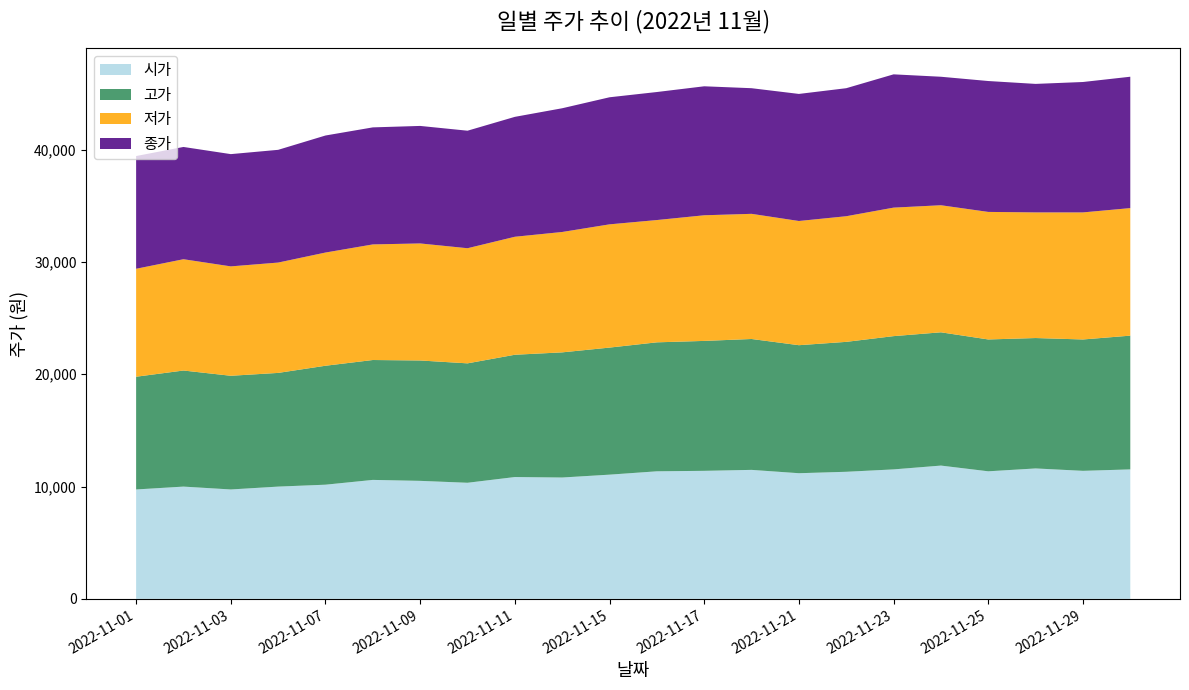

Reading right to left, list all the values displayed in this chart.

시가: 11529	11401	11614	11359	11869	11529	11316	11189	11486	11401	11359	11061	10806	10848	10338	10508	10593	10167	9997	9742	9997	9742
고가: 11912	11699	11614	11742	11869	11869	11571	11401	11657	11571	11486	11316	11146	10891	10635	10721	10678	10593	10125	10125	10338	10040
저가: 11359	11316	11189	11359	11316	11444	11189	11061	11146	11189	10891	10976	10721	10508	10253	10423	10295	10082	9827	9742	9912	9614
종가: 11700	11614	11444	11657	11444	11870	11402	11317	11189	11487	11402	11317	11019	10679	10466	10466	10423	10423	10040	9998	9998	10040